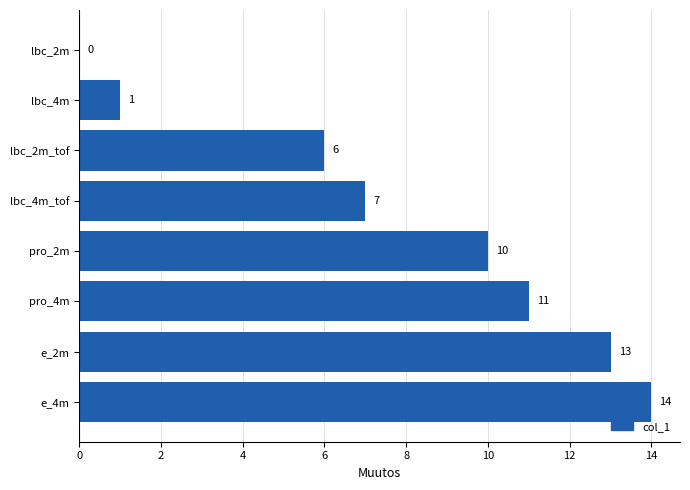

What is the sum of the values at e_2m and pro_4m?

24